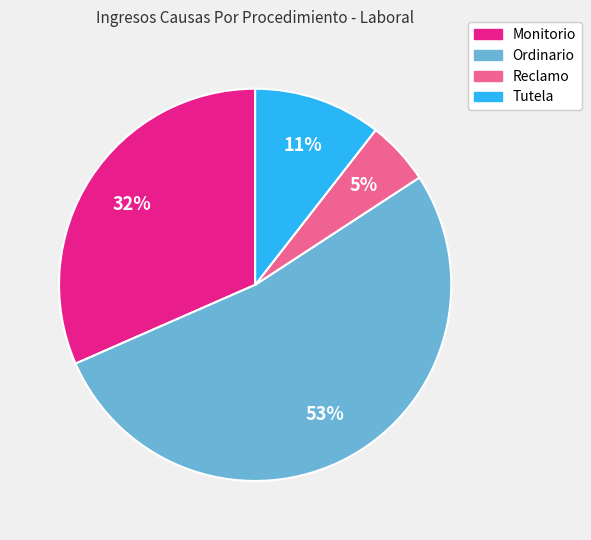

Which slice is the smallest?

Reclamo